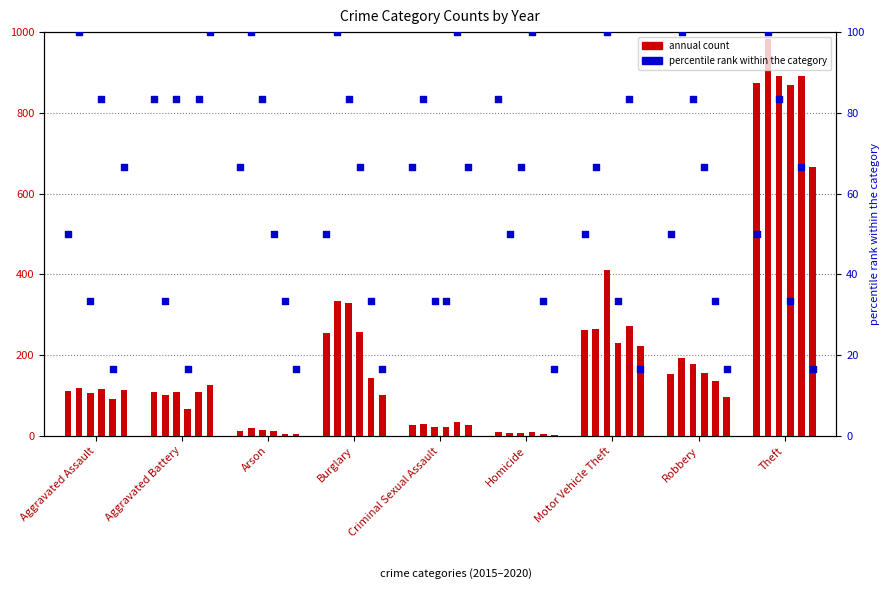

What is the change in value from Aggravated Battery to Burglary?

-33.3